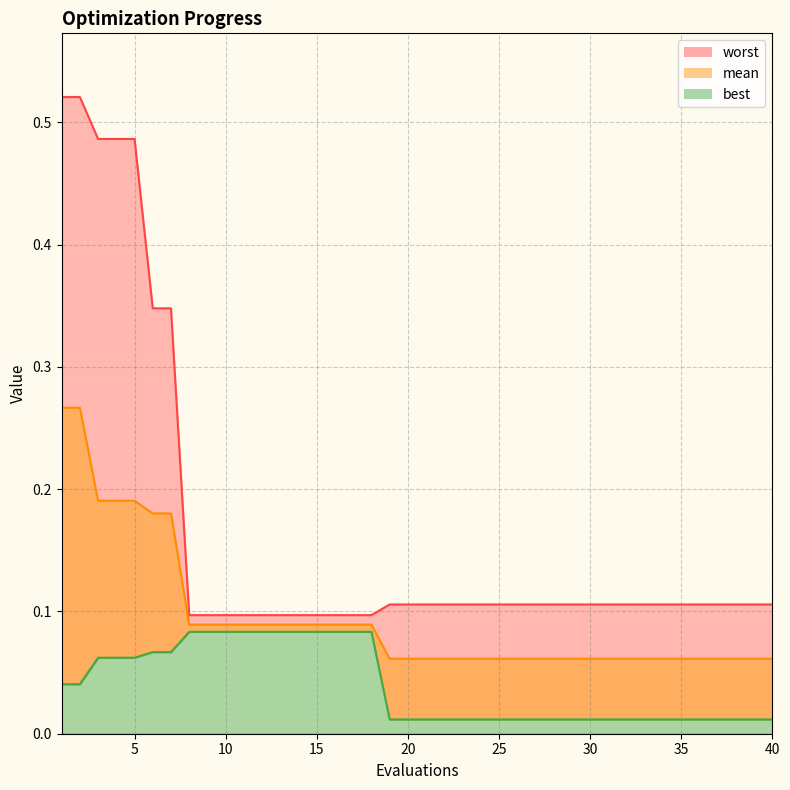

List the series in order of their peak value, highest first.

worst, mean, best